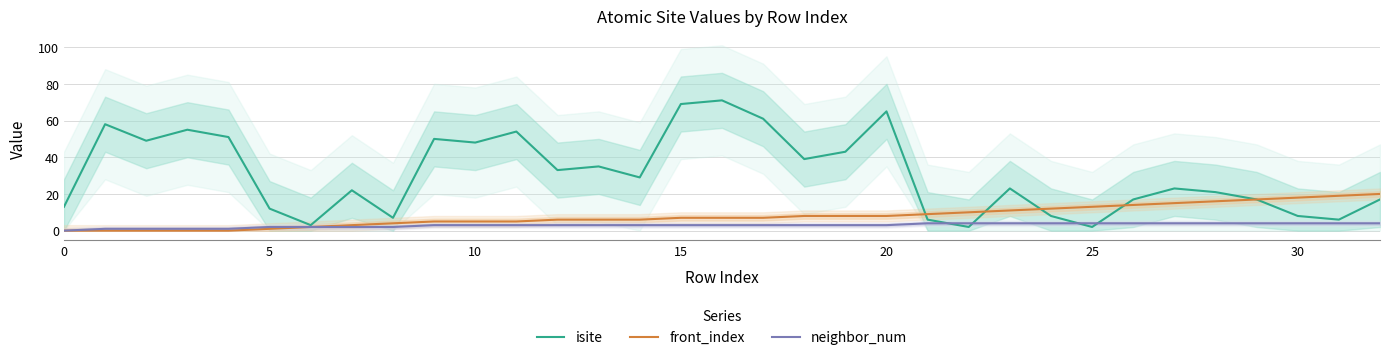

What is the difference between the maximum and minimum values in the front_index series?

20